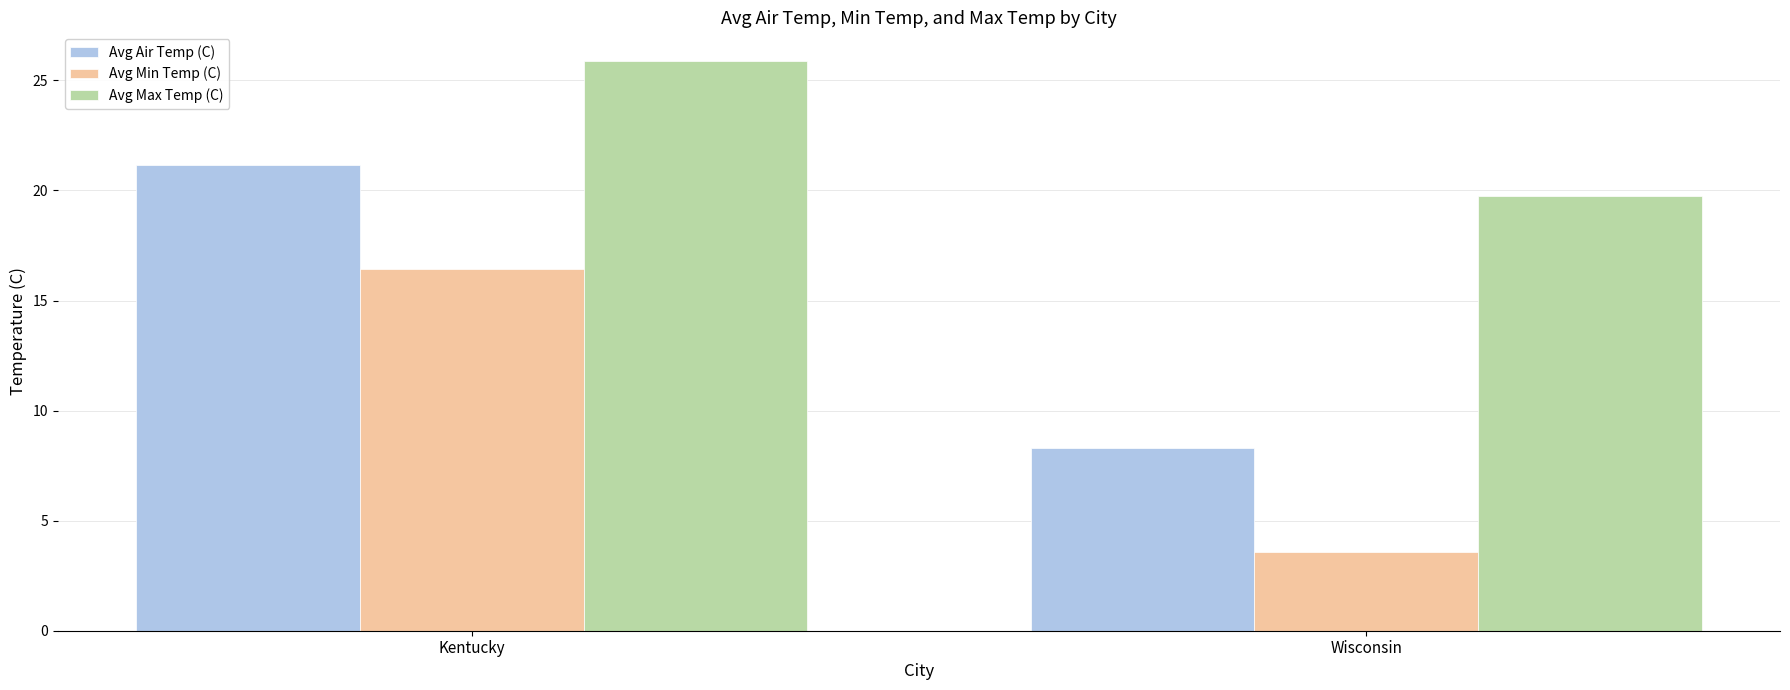

Is the value of Avg Air Temp (C) at Wisconsin greater than the value of Avg Max Temp (C) at Wisconsin?

No